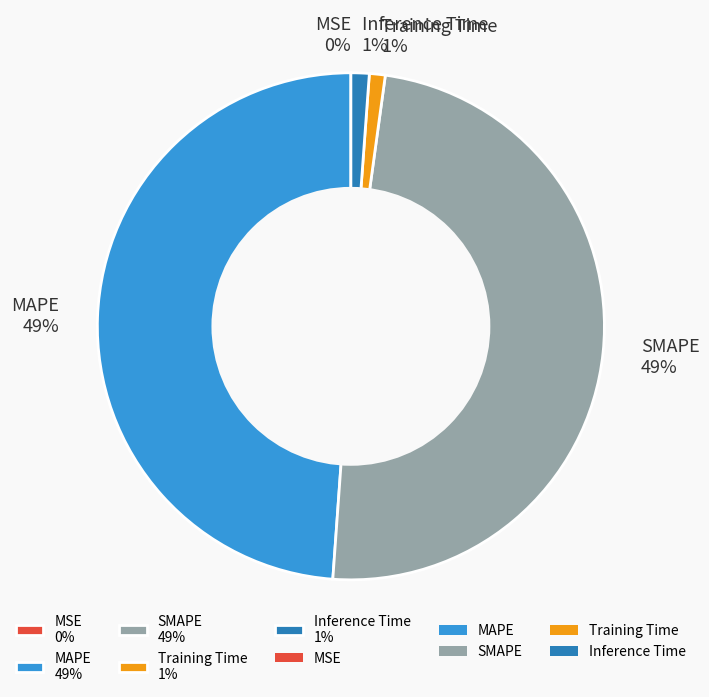

Is it true that Training Time is 11% of the pie?

False